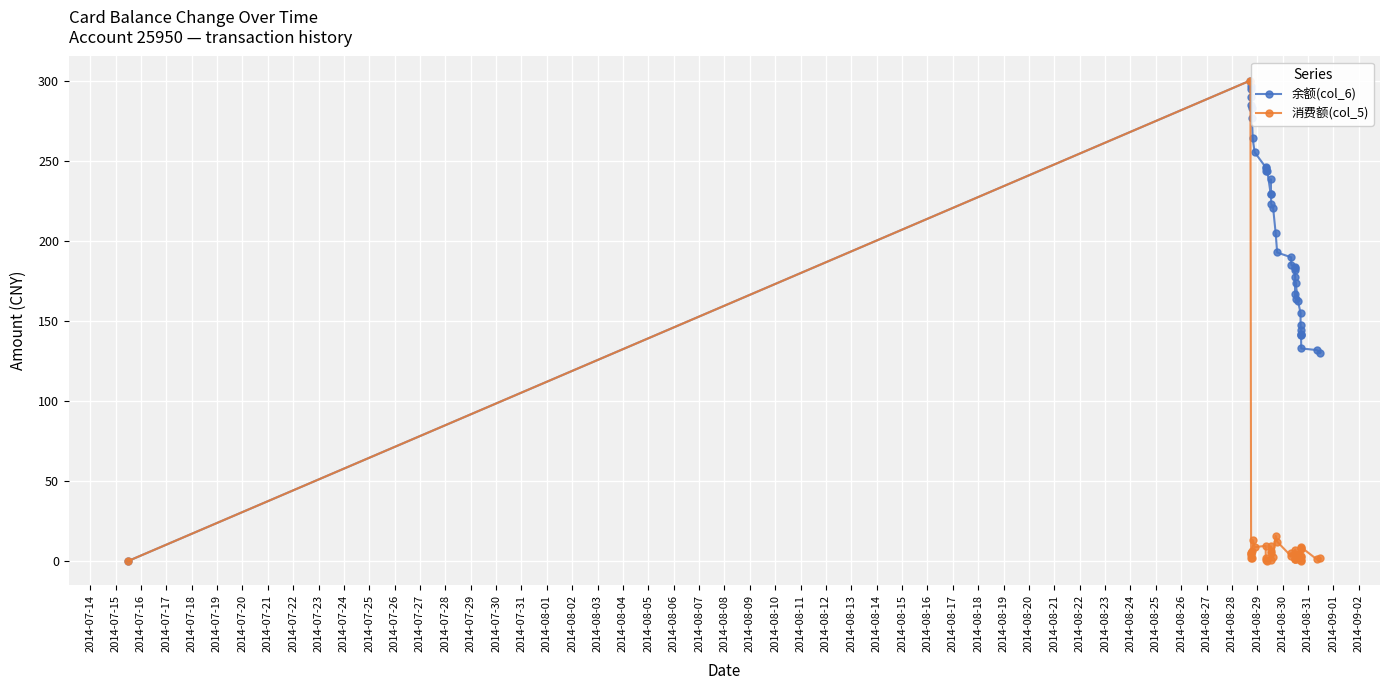

What is the greatest value displayed?

300.0